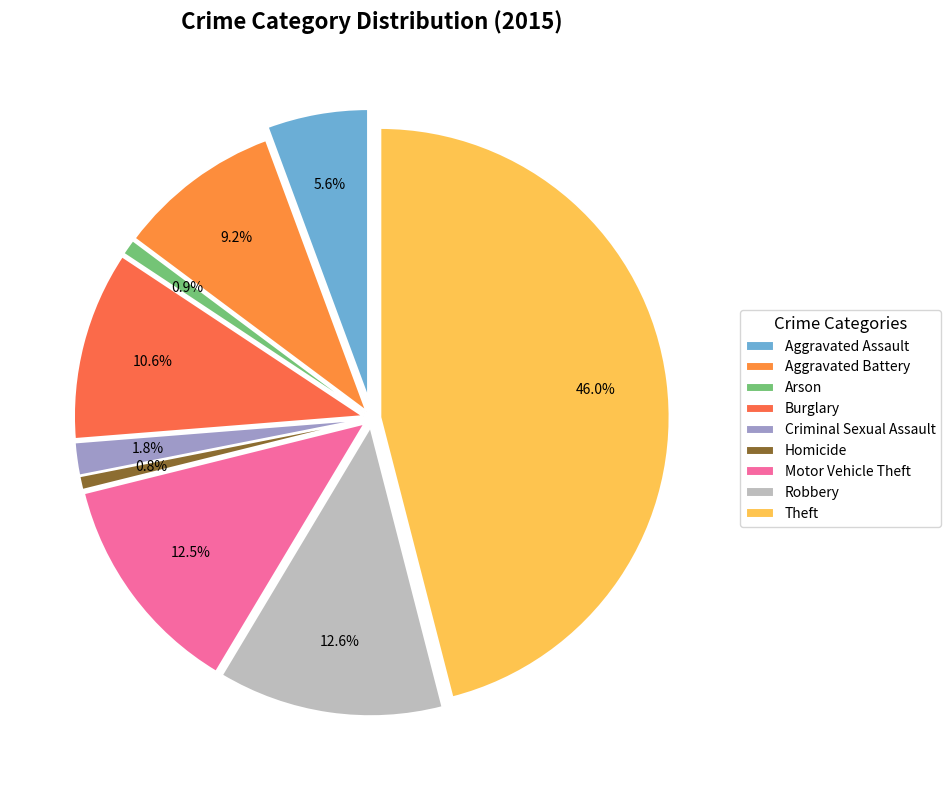

To the nearest percent, what is the difference between the largest and smallest slice percentages?

45%